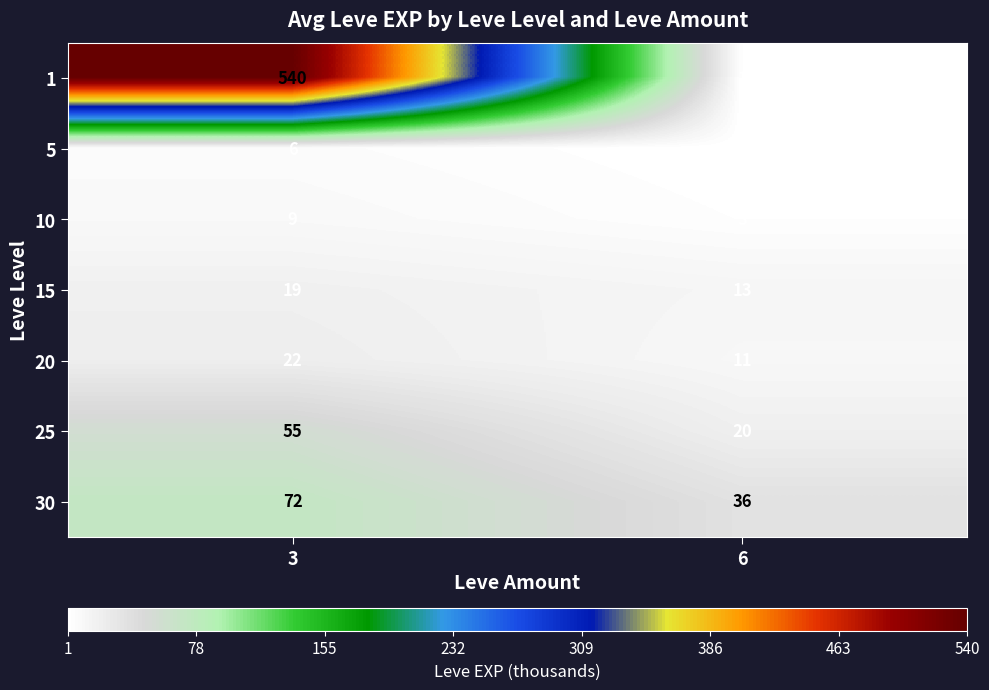

Between 3 and 6, which series saw the biggest shift?

1